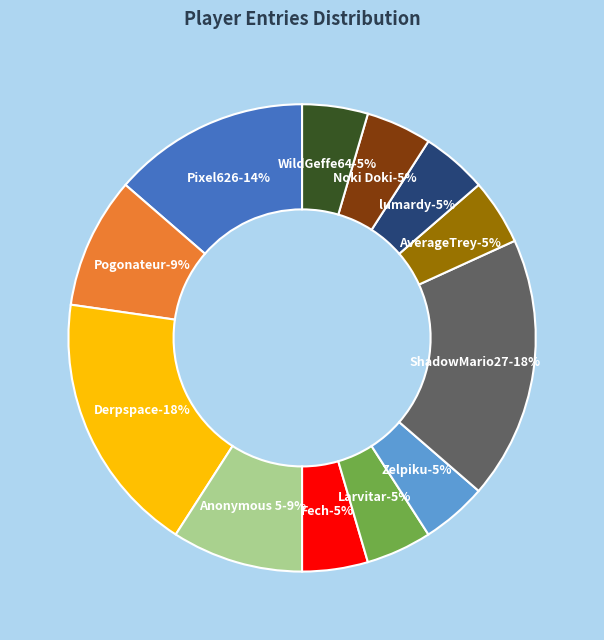

To the nearest percent, what percentage of the pie is AverageTrey?

5%